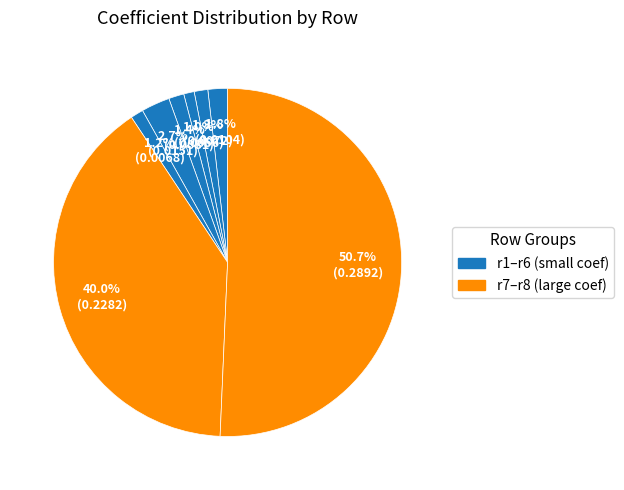

Rank the categories by value from lowest to highest.

r3, r6, r2, r4, r1, r5, r7, r8